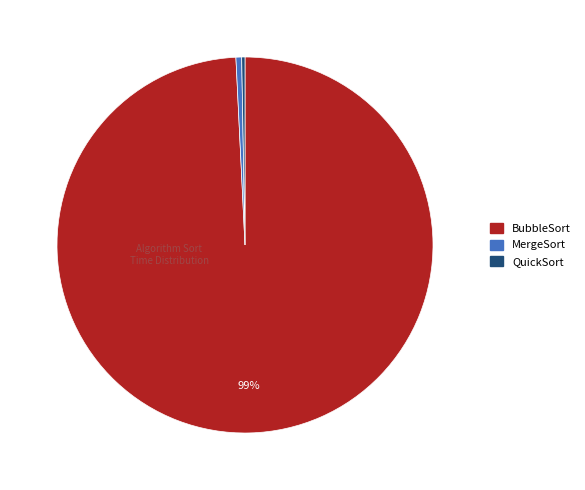

Combined, do BubbleSort and MergeSort account for over 50%?

Yes